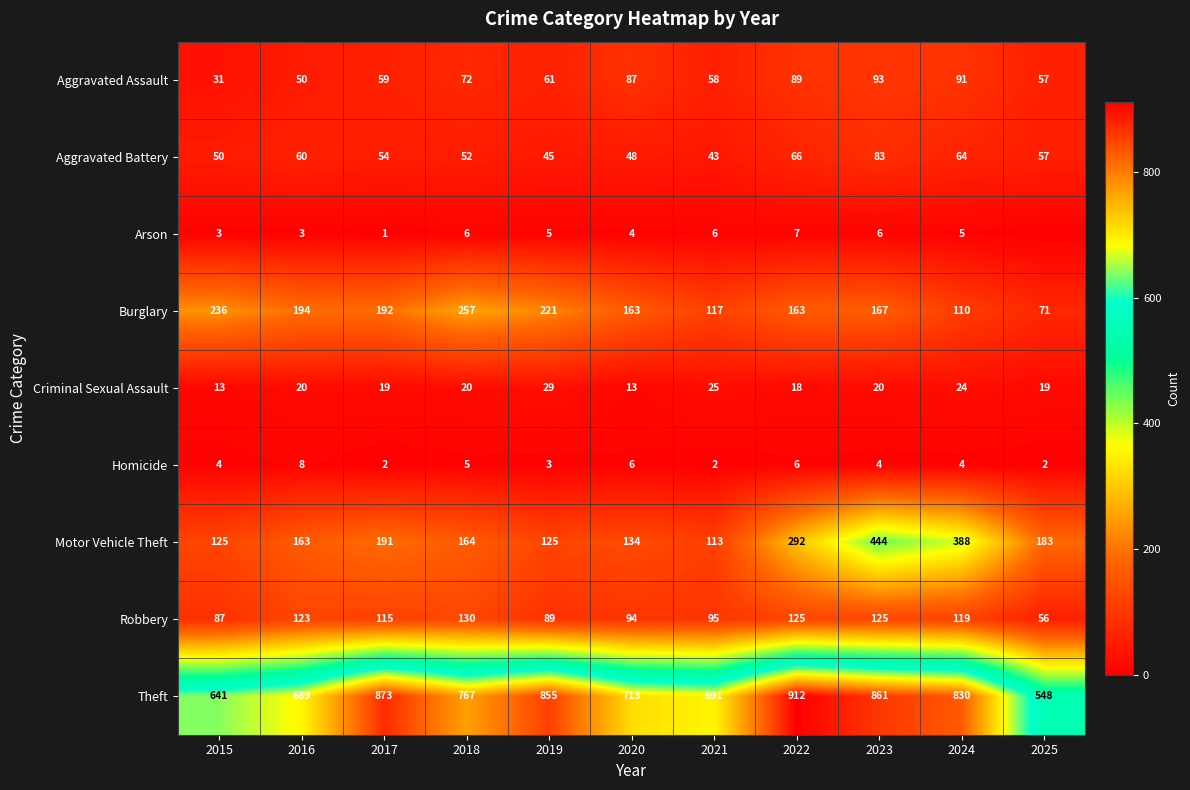

What is the sum of the Burglary values at 2023 and 2017?

359